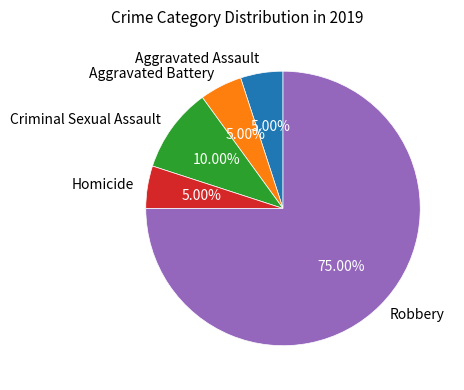

What percentage is the Criminal Sexual Assault slice, to the nearest percent?

10%